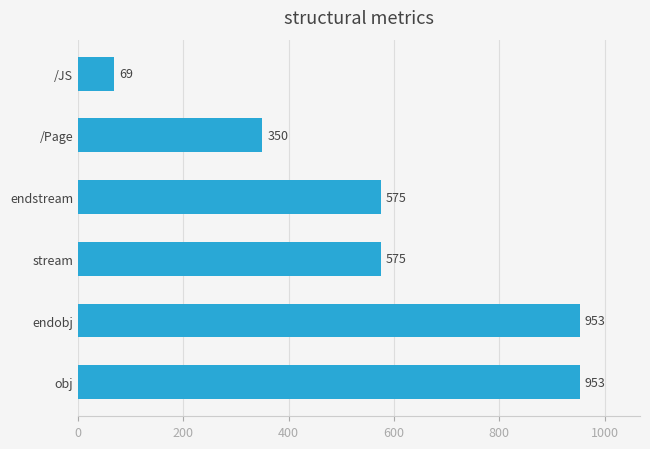

Which has a higher value, /Page or obj?

obj